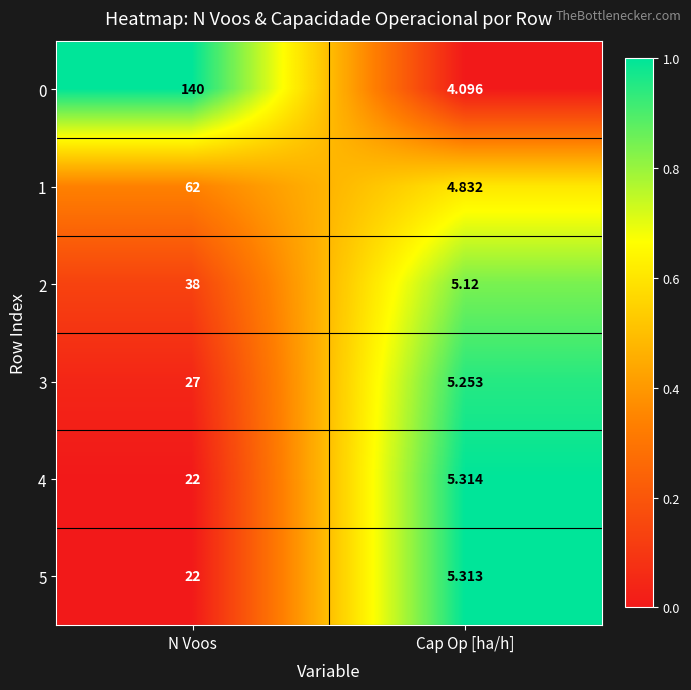

At which label is 4 closest to 13?

Cap Op [ha/h]